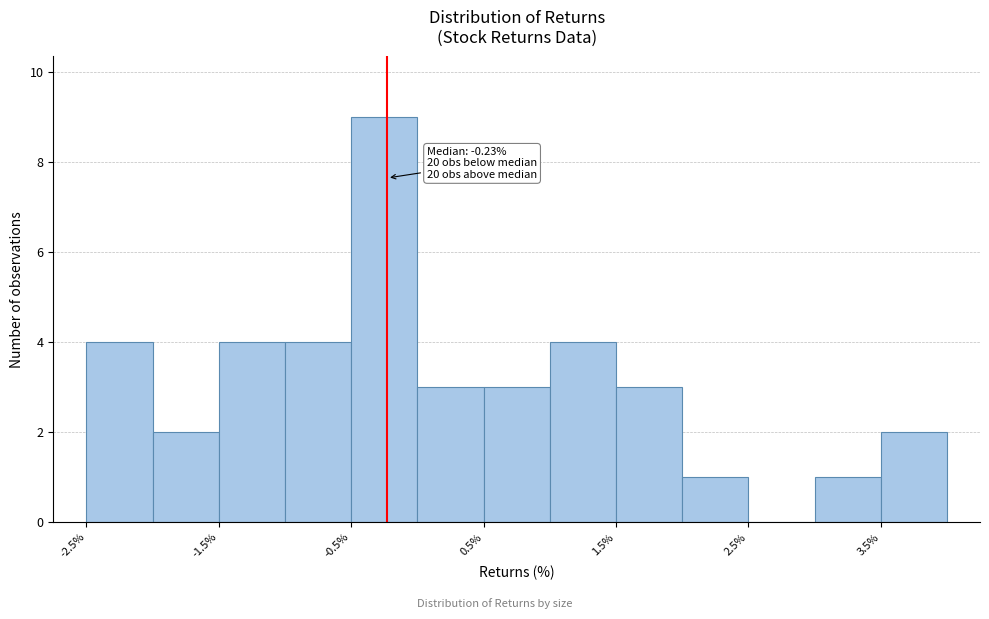

Which range on the x-axis has the tallest bar?

-0.5 to 0.0